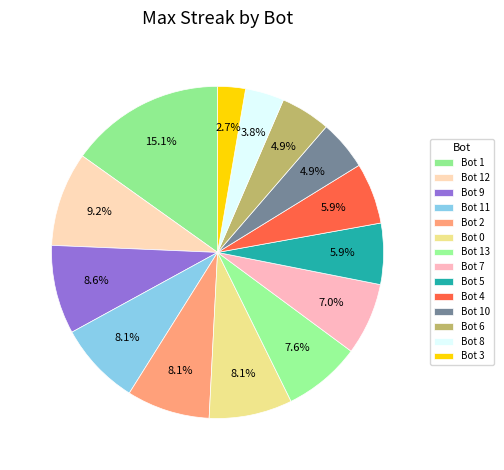

Which category has the biggest portion of the pie?

Bot 1